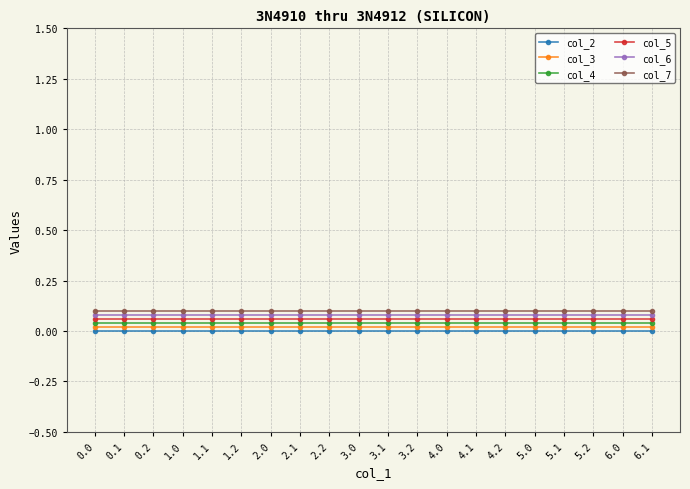

What position from the left is 2.0?

7